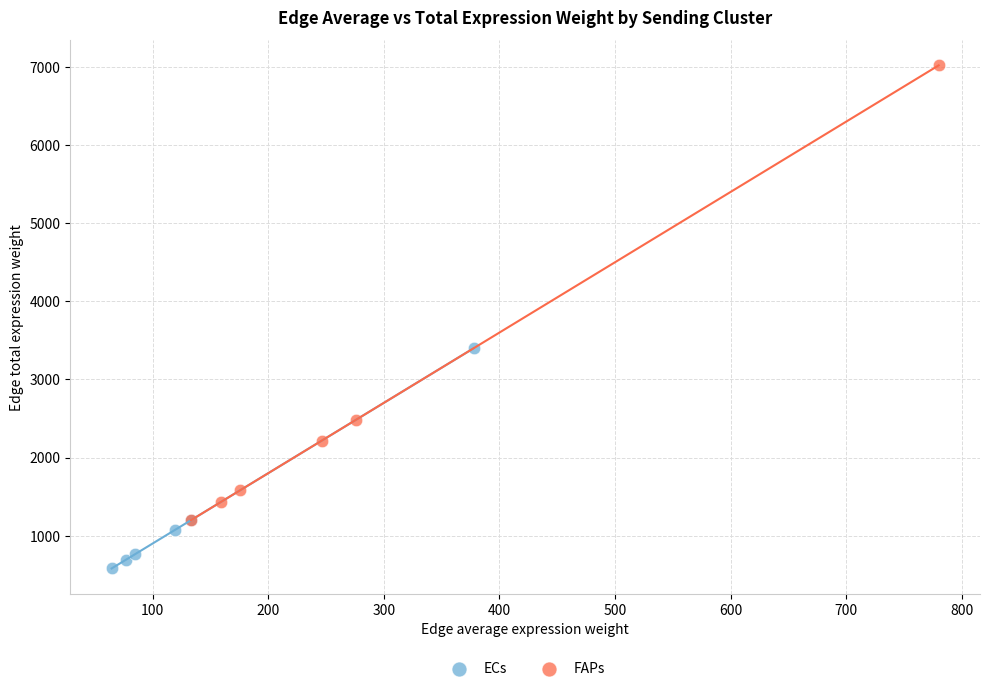

What are all the series names shown in the legend?

ECs, FAPs